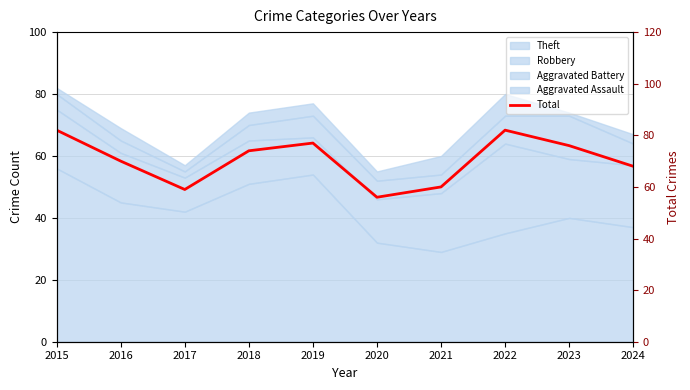

At which category does the chart reach its peak across all series?

2015